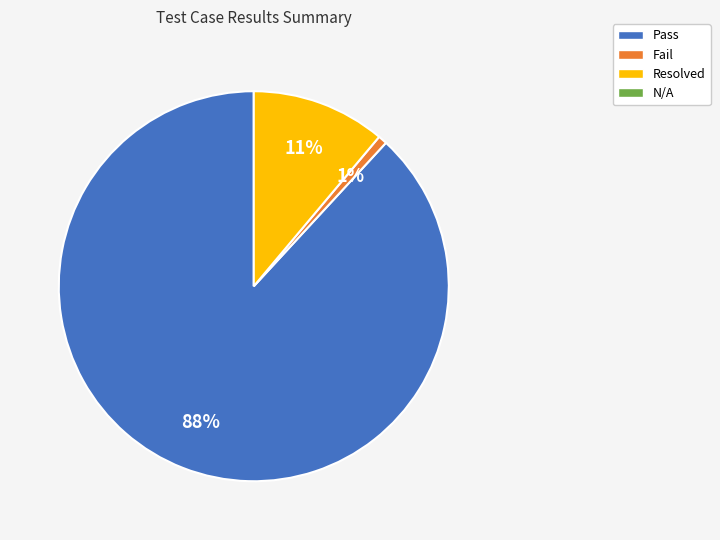

Is there a majority slice in this chart?

Yes